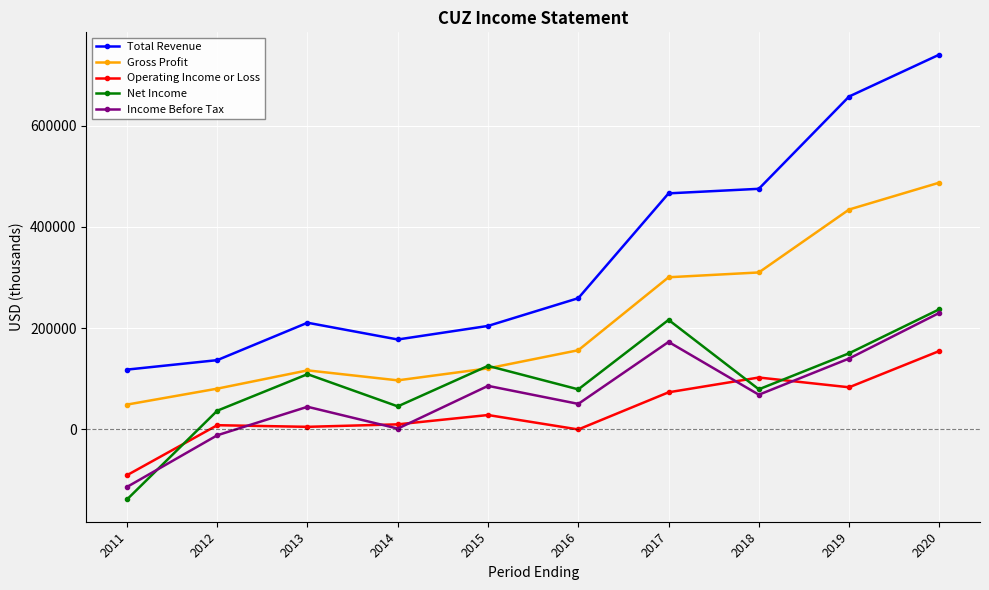

Is the value of Net Income at 2015 greater than the value of Total Revenue at 2019?

No